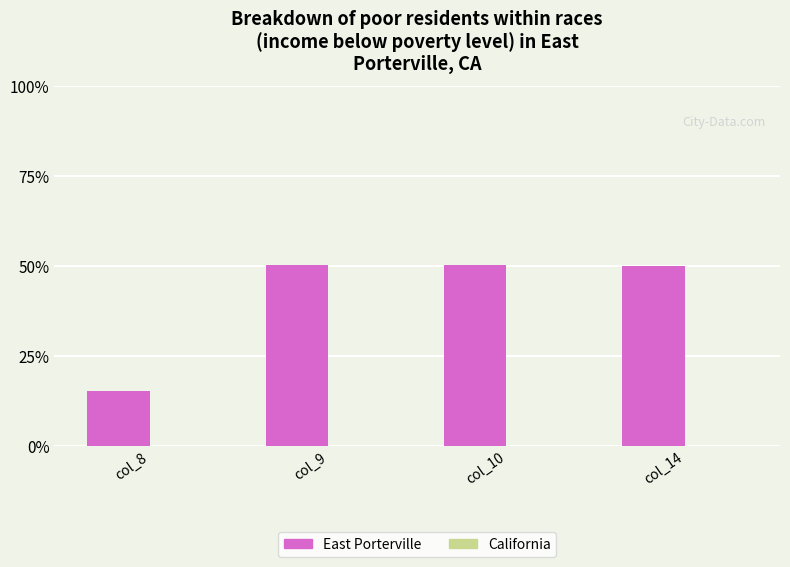

What is the value of the 1st bar from the left?

15.2